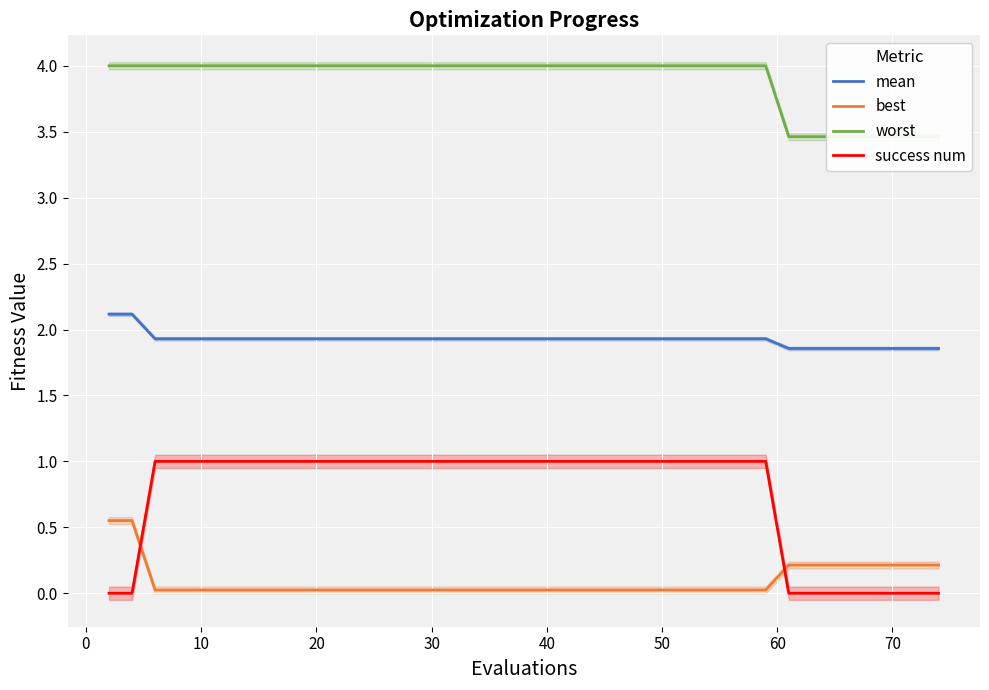

After their last crossing, which series has the higher values: best or success num?

best